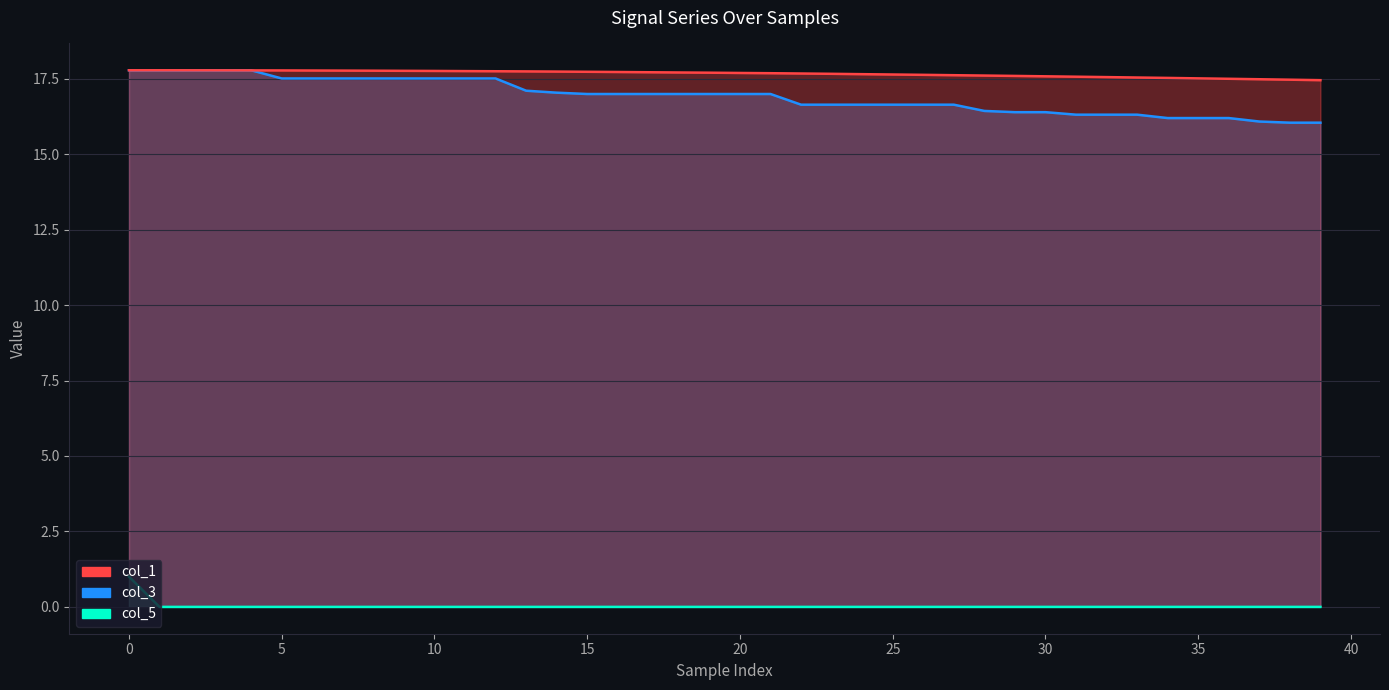

What are all the series names shown in the legend?

col_1, col_3, col_5